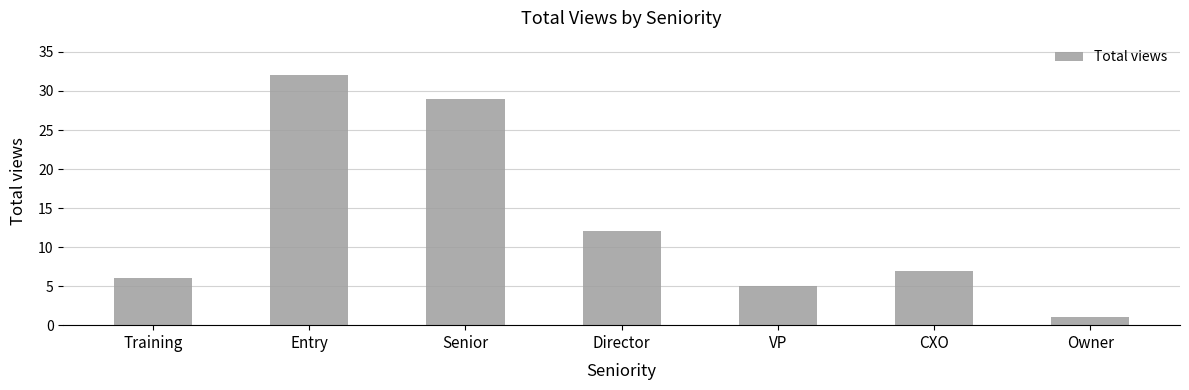

Does the chart contain stacked bars?

No